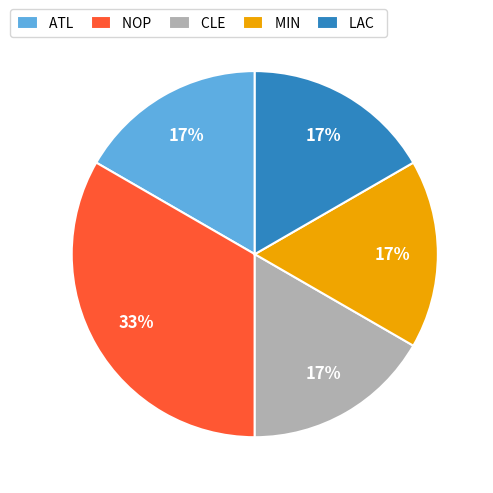

The LAC slice represents 30% of the pie. True or false?

False